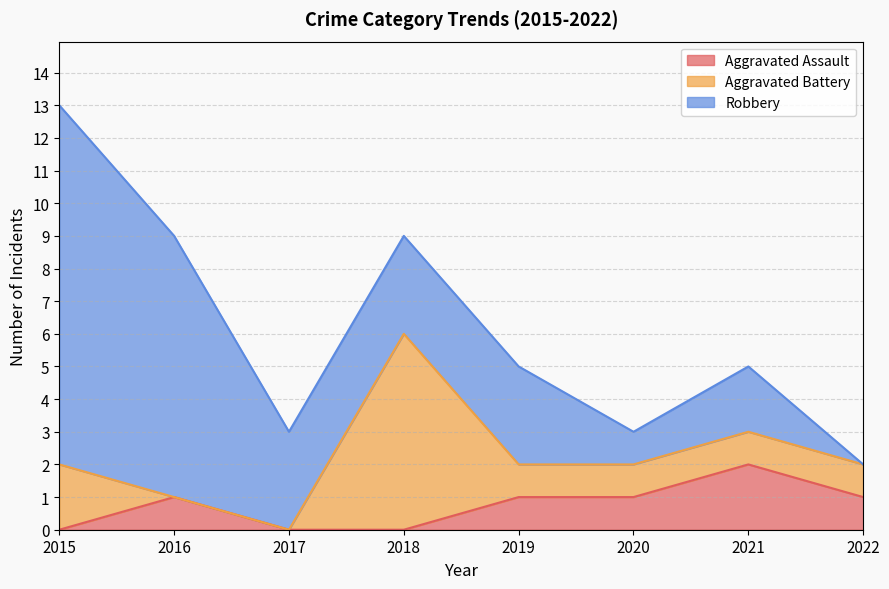

The value of Aggravated Assault at 2022 is 1. True or false?

True